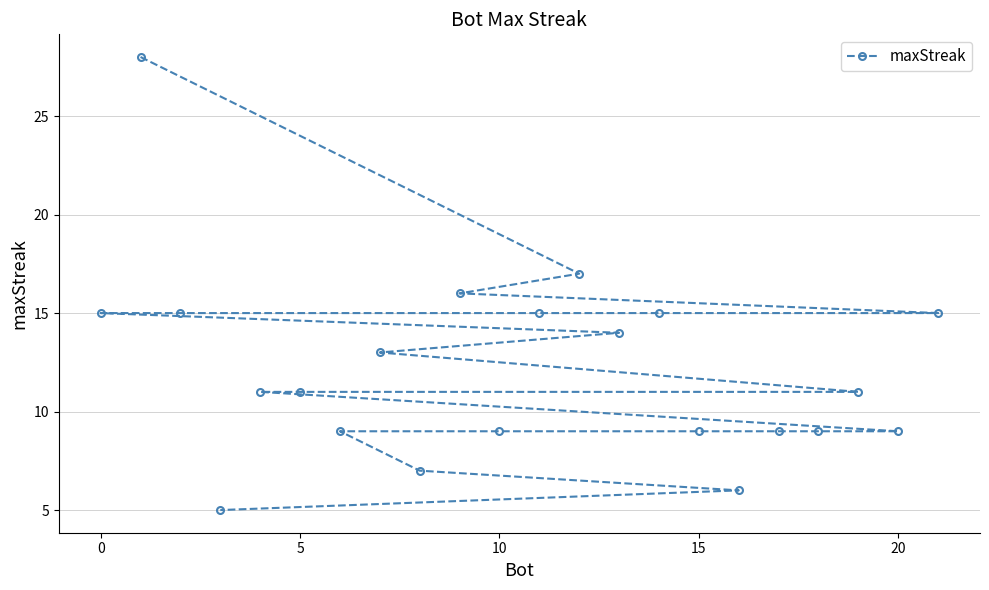

What is the minimum value shown in the chart?

5